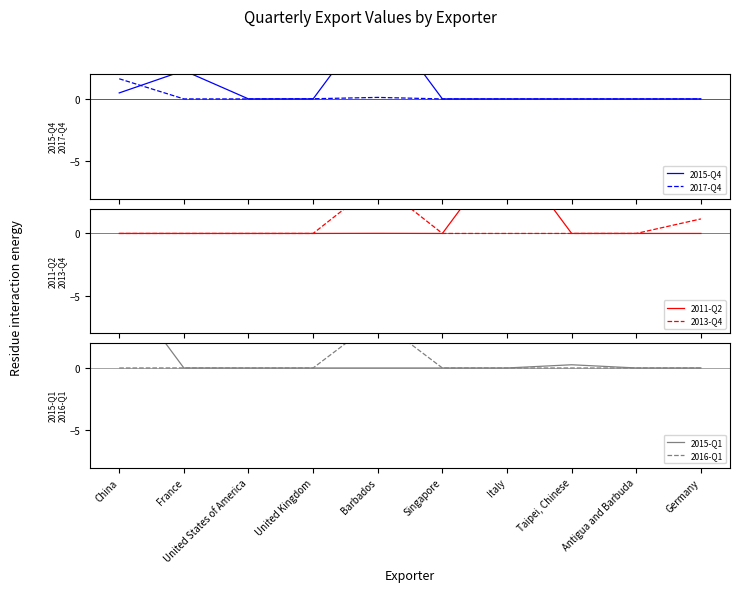

What is the label of the 10th point from the right?

China